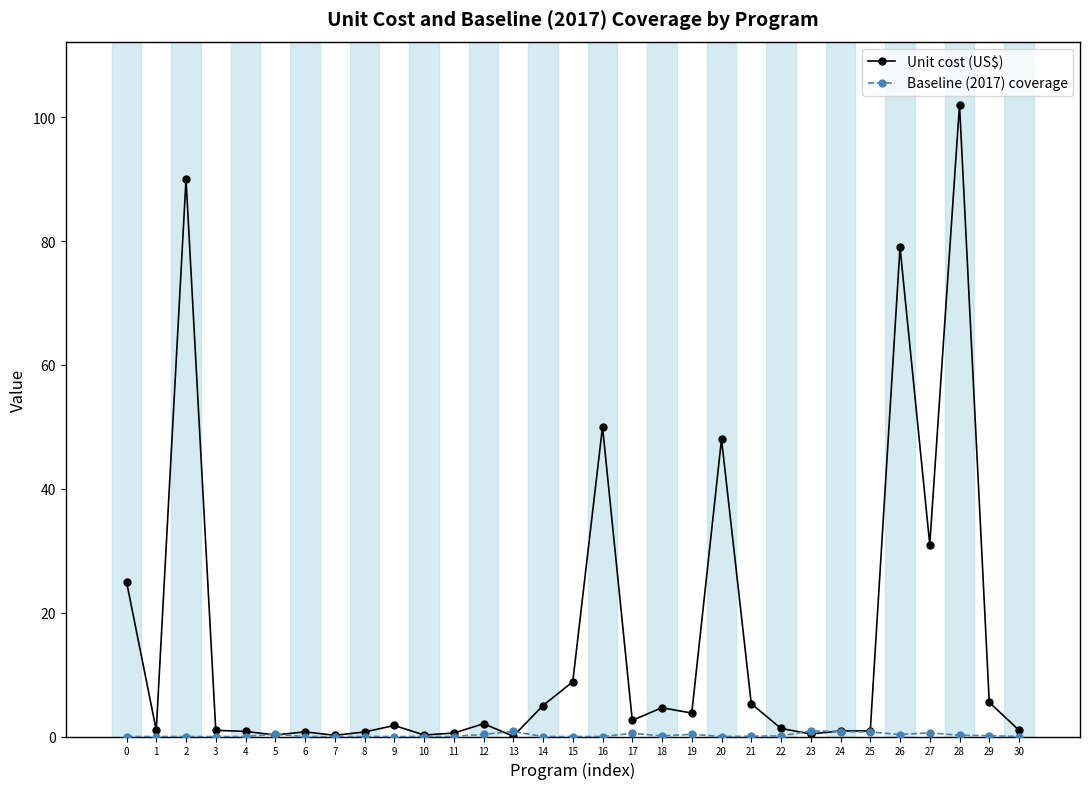

True or false: Unit cost (US$) has more than 1 points higher than both neighbors.

True